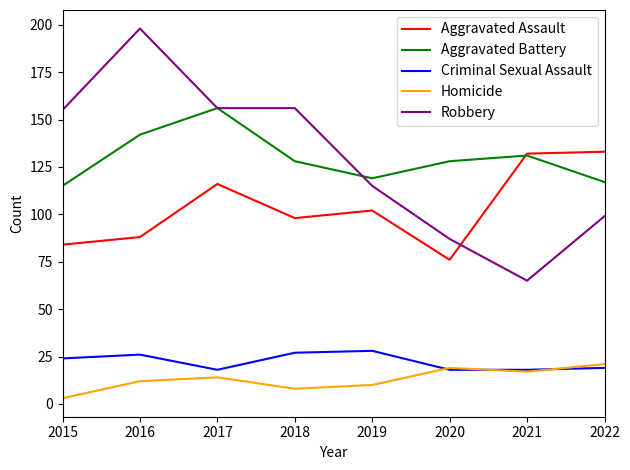

What is the maximum value shown in the chart?

198